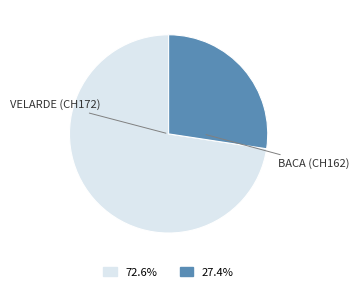

What is the largest slice in the pie chart?

VELARDE (CH172)